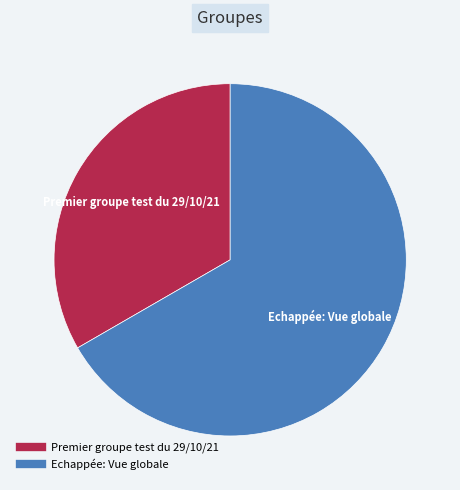

Which category accounts for the majority?

Echappée: Vue globale